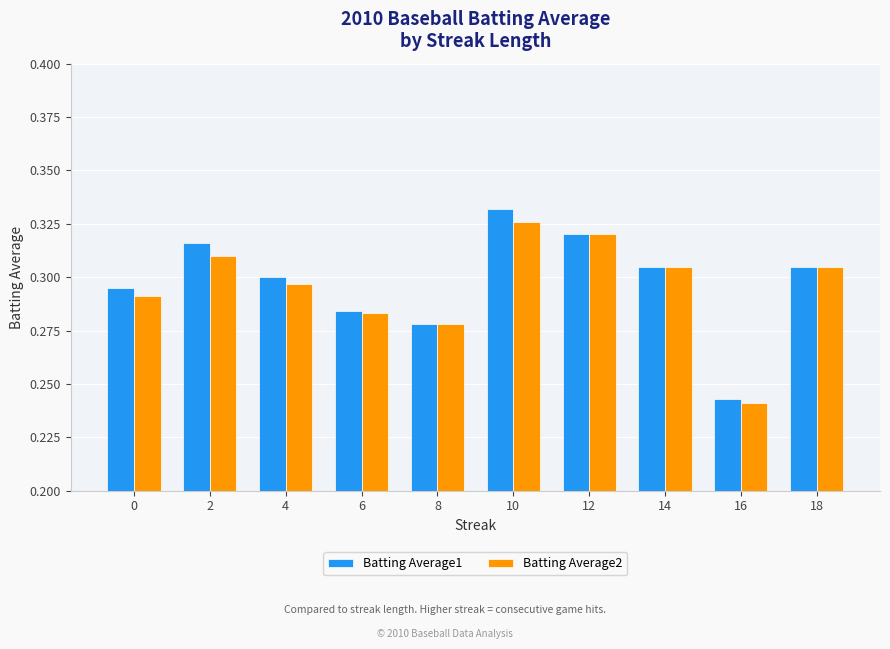

Does the chart contain any negative values?

No